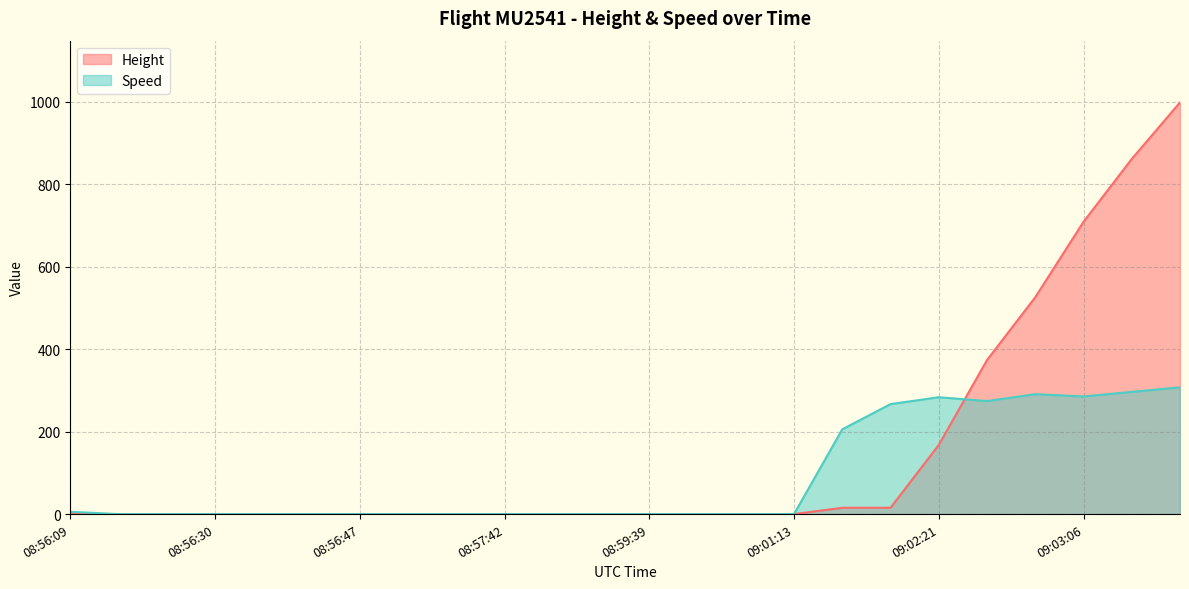

Rank the series by their maximum value, from highest to lowest.

Height, Speed